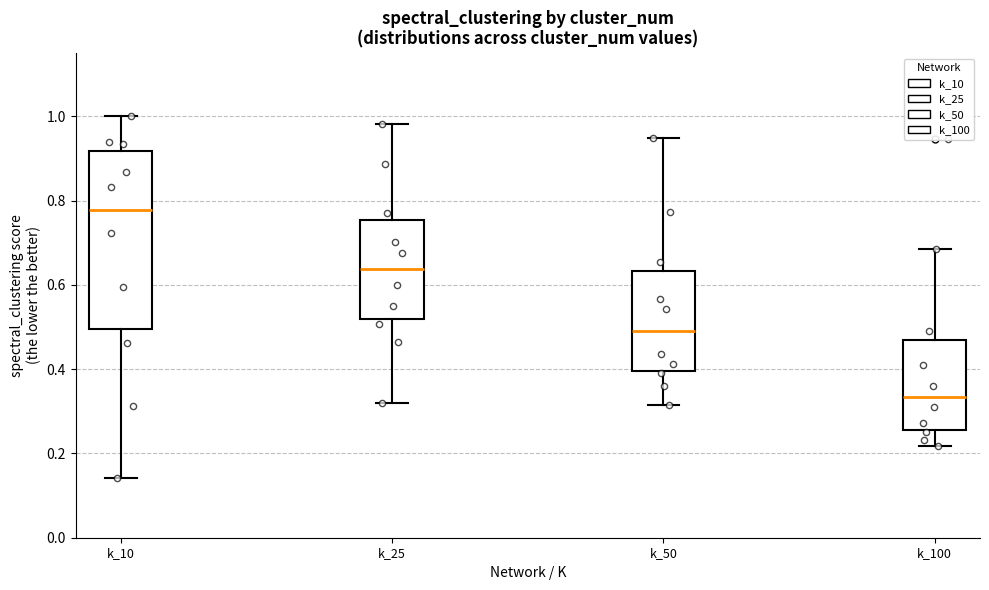

Reading left to right, read every box against the y-axis: the position of its median line, the range the box covers, and the ends of its whiskers. The values are not printed on the chart, so give them approximately, as read against the axis.

k_10: median 0.78, box 0.50 to 0.92, whiskers 0.14 to 1.00
k_25: median 0.64, box 0.52 to 0.76, whiskers 0.32 to 0.98
k_50: median 0.48, box 0.40 to 0.64, whiskers 0.32 to 0.94
k_100: median 0.34, box 0.26 to 0.48, whiskers 0.22 to 0.68